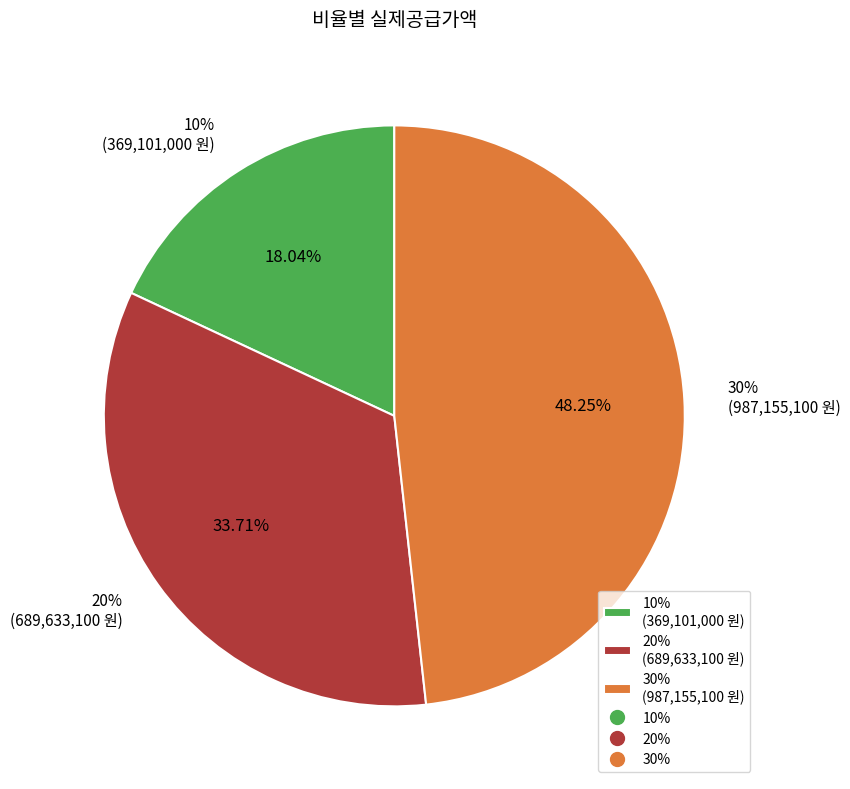

What is the ratio of the value at 30% to the value at 20%?

1.4